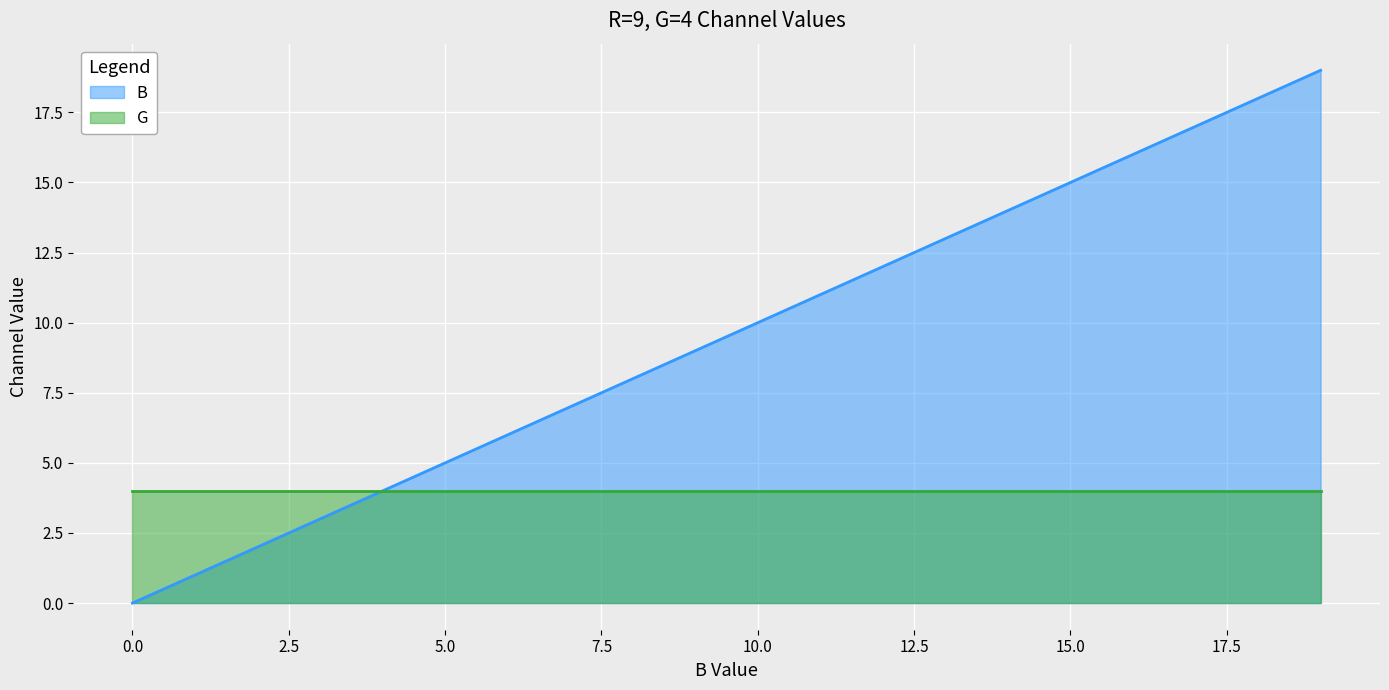

Does the chart display data point markers on the line(s)?

No